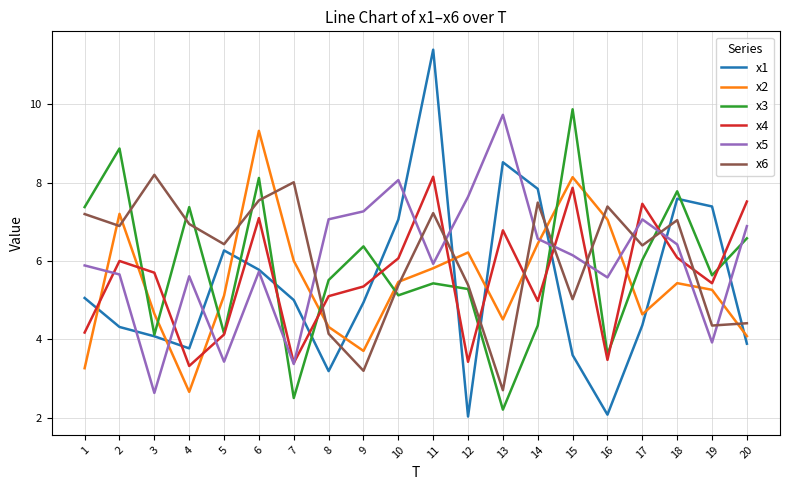

What are all the series names shown in the legend?

x1, x2, x3, x4, x5, x6